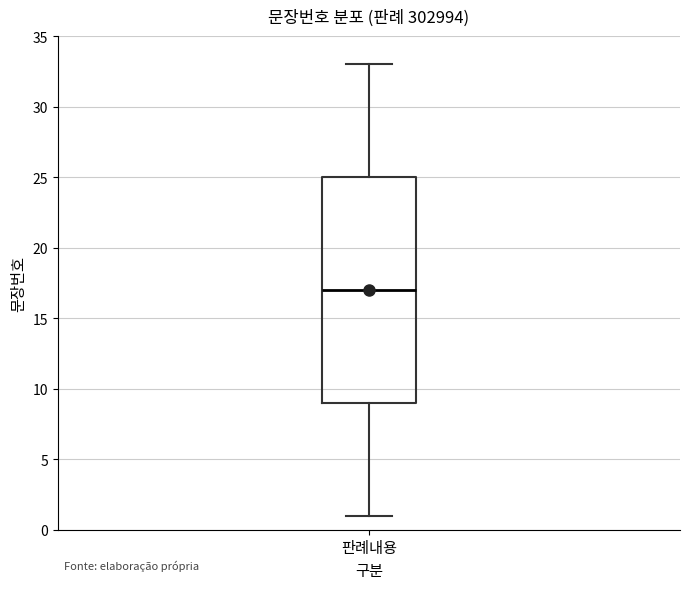

Transcribe this box plot: give where the median line is, the range the box spans, and where the two whiskers end, as read against the y-axis. The values are not printed on the chart, so give them approximately, as read against the axis.

median 17, box 9 to 25, whiskers 1 to 33